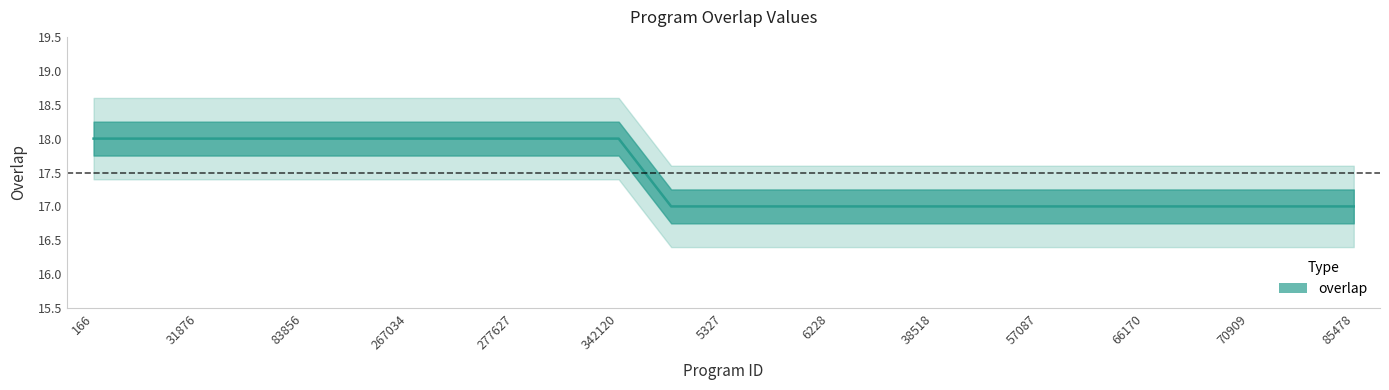

The chart shows a value of 17 at 38518. True or false?

True